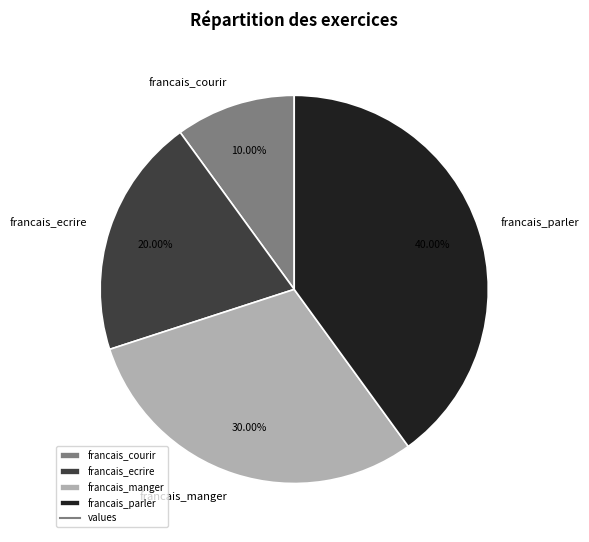

Is it true that francais_courir is 22% of the pie?

False